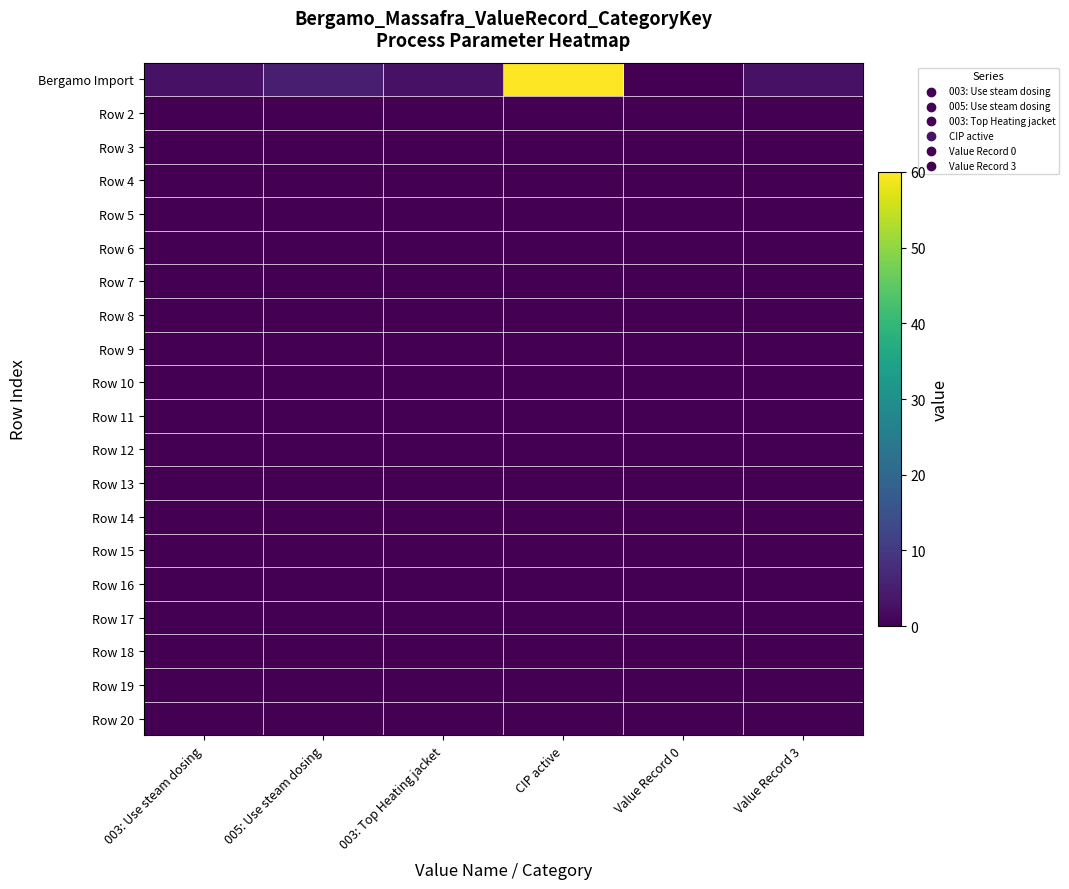

At which category does the chart reach its minimum across all series?

Value Record 0